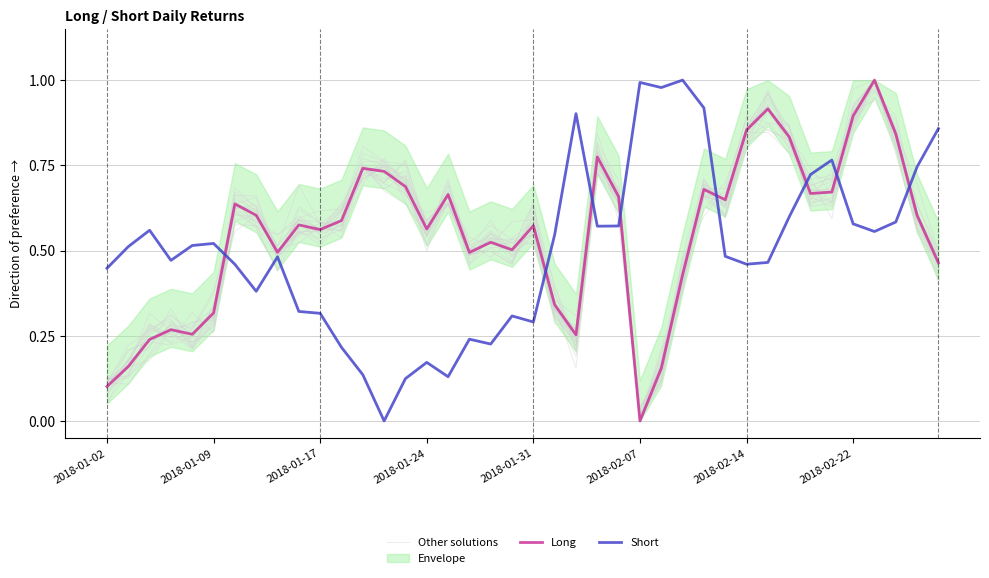

True or false: Other solutions and Short intersect in this chart.

True